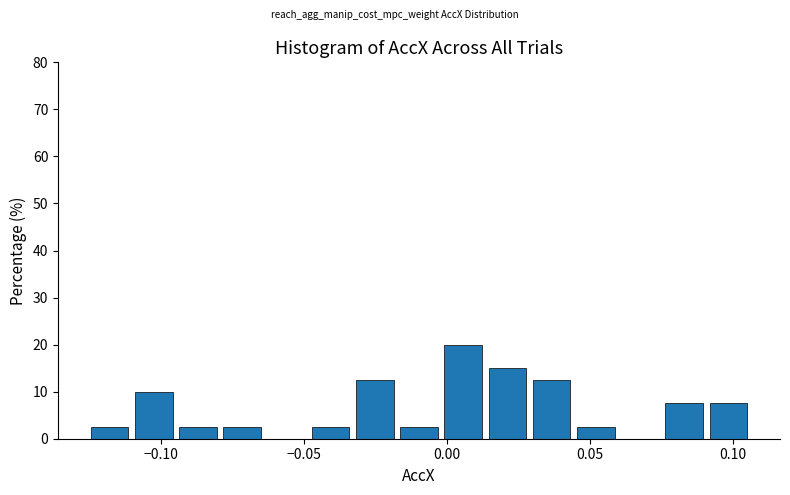

Around what value on the x-axis is the tallest bar? Give the approximate position of its centre, as read against the axis.

0.005